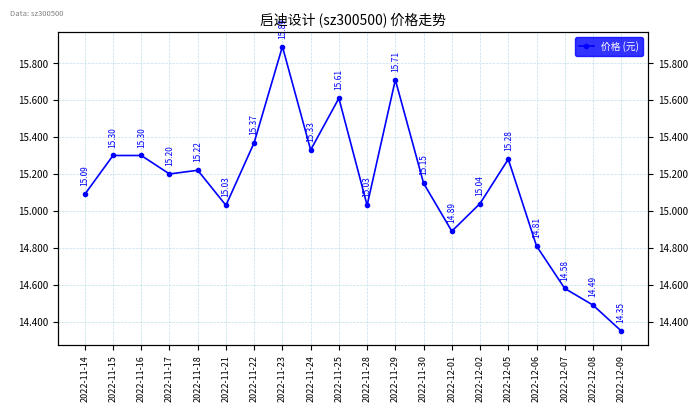

At which category does the data reach its first local peak?

2022-11-18